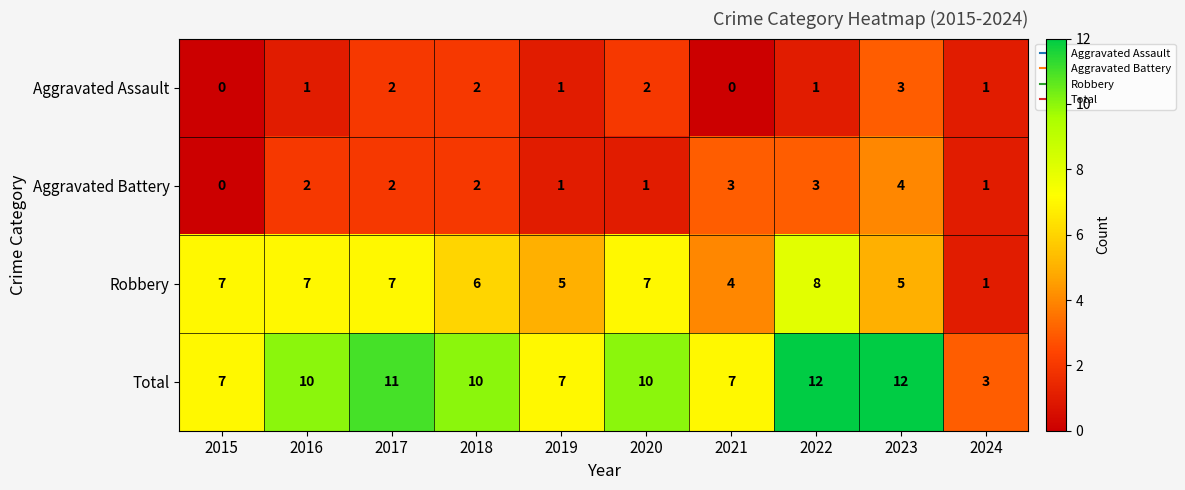

What is the difference between the maximum and minimum values in the Total series?

9